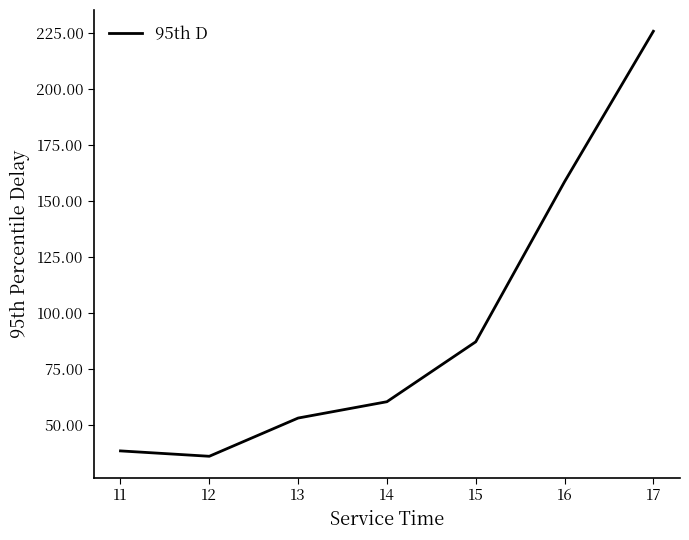

Reading left to right, extract all data points from this chart.

38.4	36.0	53.1	60.4	87.1	158.5	225.7